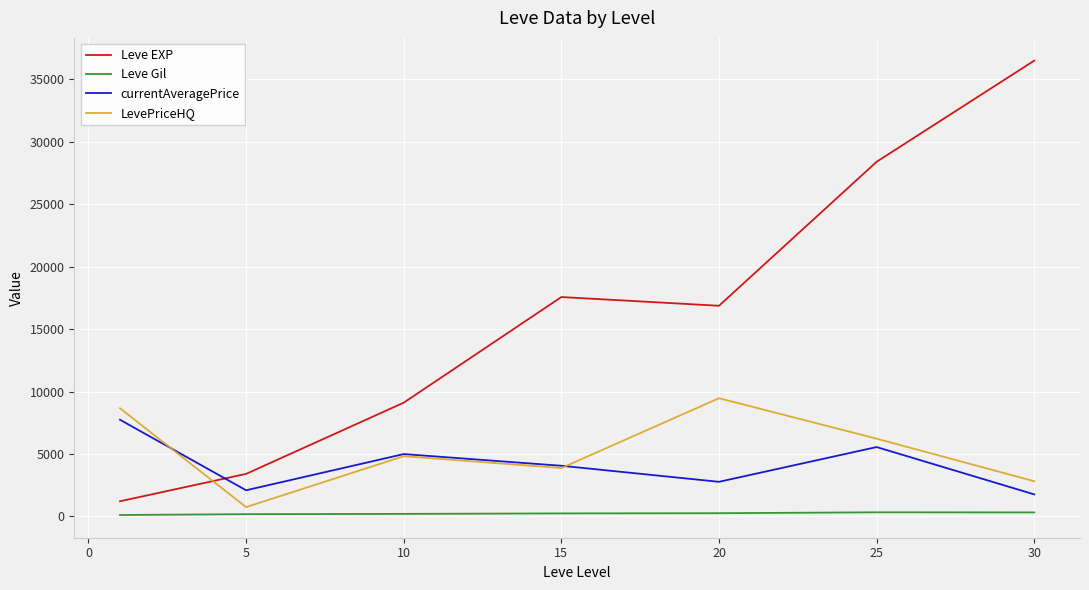

Which series has the widest spread of values?

Leve EXP